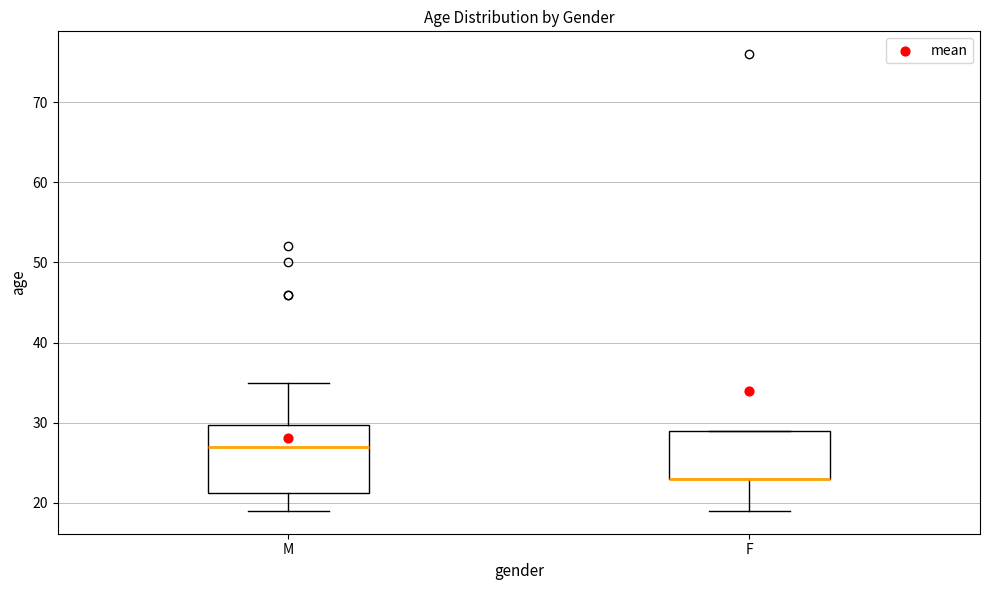

Reading left to right, read every box against the y-axis: the position of its median line, the range the box covers, and the ends of its whiskers. The values are not printed on the chart, so give them approximately, as read against the axis.

M: median 27, box 21 to 30, whiskers 19 to 35
F: median 23 (drawn on the box's lower edge), box 23 to 29, whiskers 19 to 29